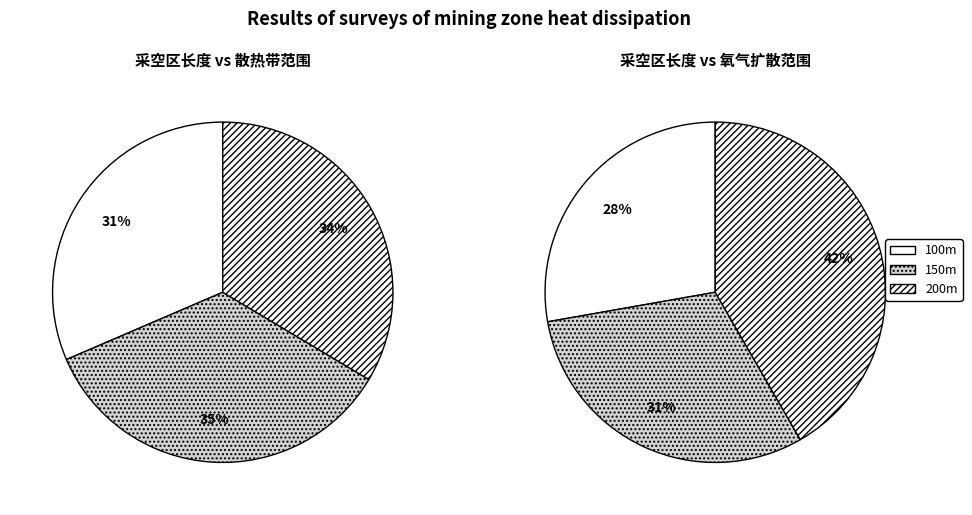

Rank the categories by value from lowest to highest.

100, 200, 150